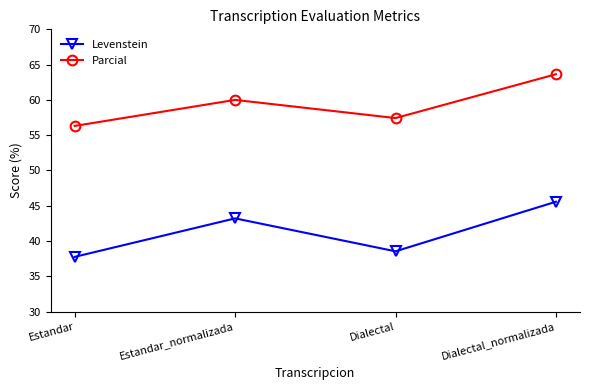

The Parcial series shows 113.8 at Dialectal_normalizada. True or false?

False